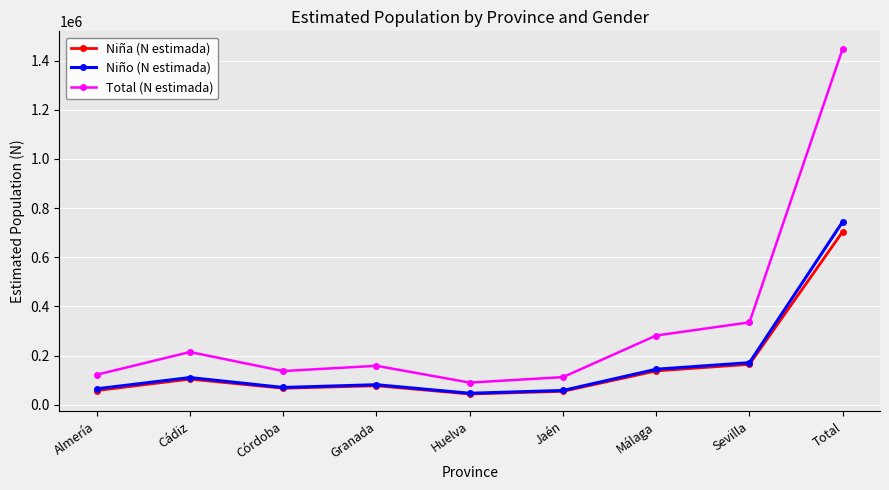

Which series has the largest total across all categories?

Total (N estimada)